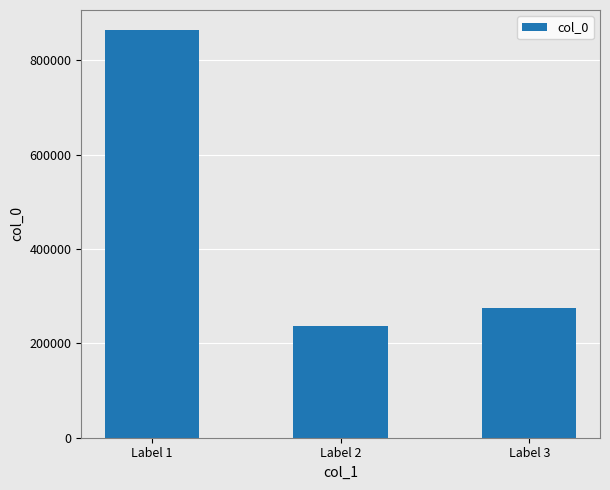

List the labels in order of value, largest first.

Label 1, Label 3, Label 2